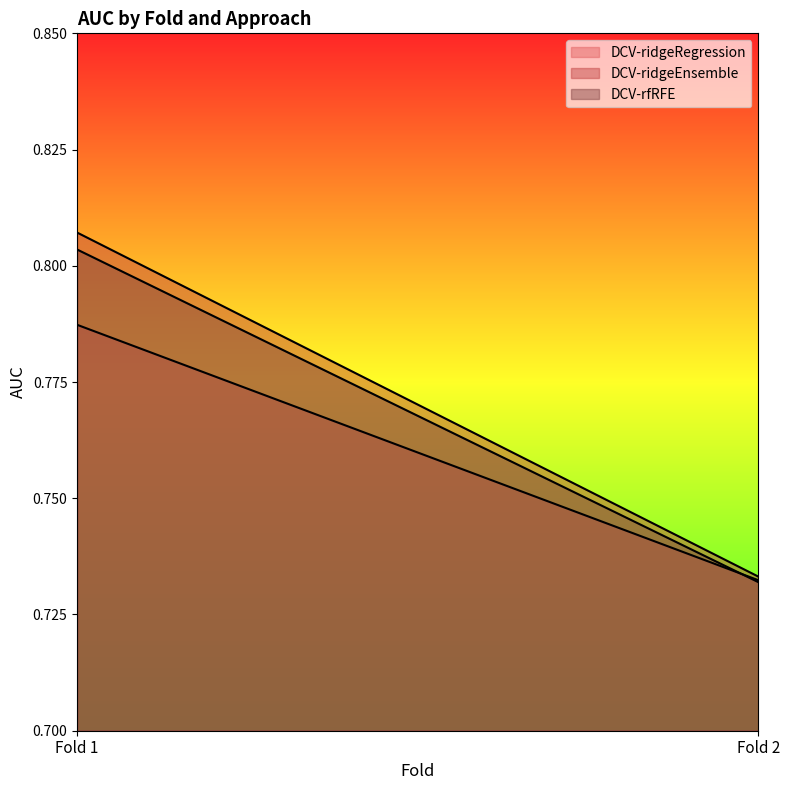

At which category is the sum across all series the highest?

Fold 1